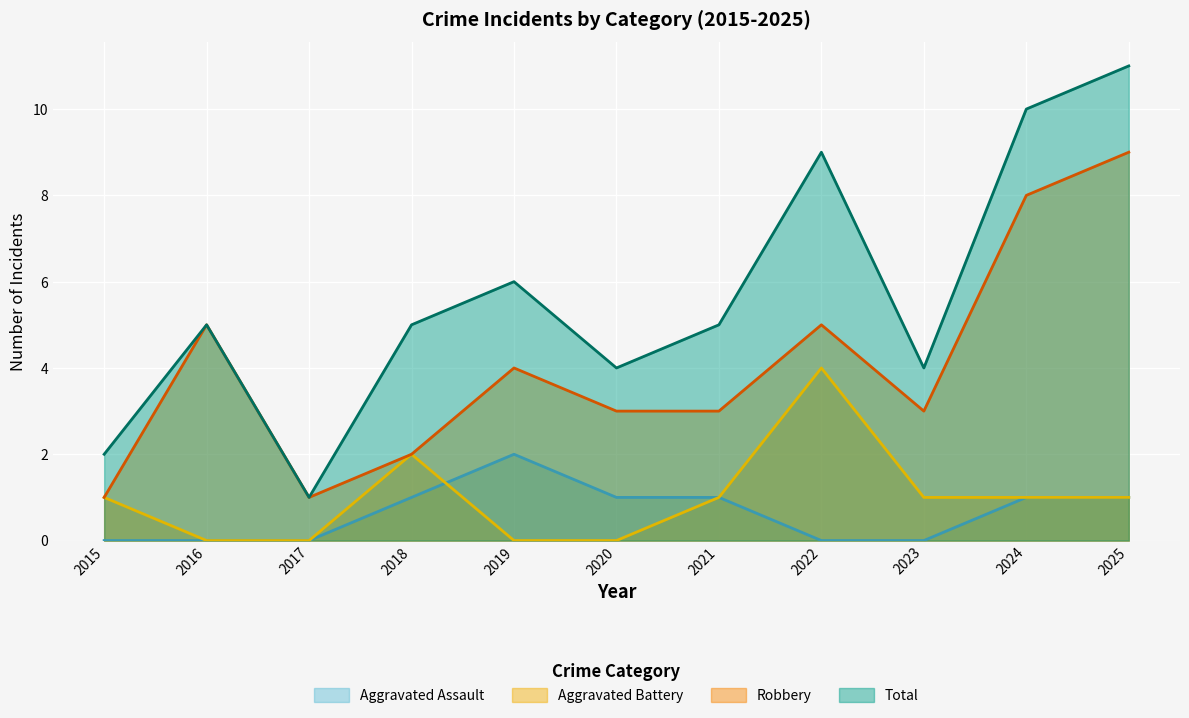

Which series has the widest spread of values?

Total